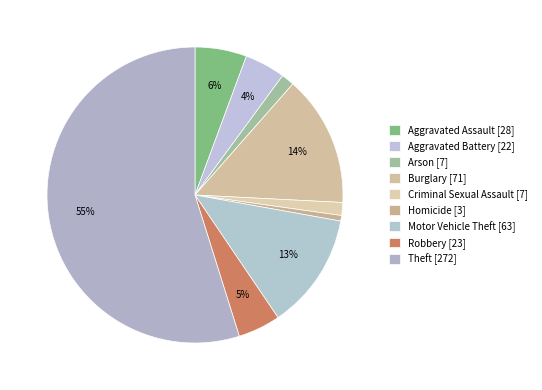

How many segments does this pie chart have?

9